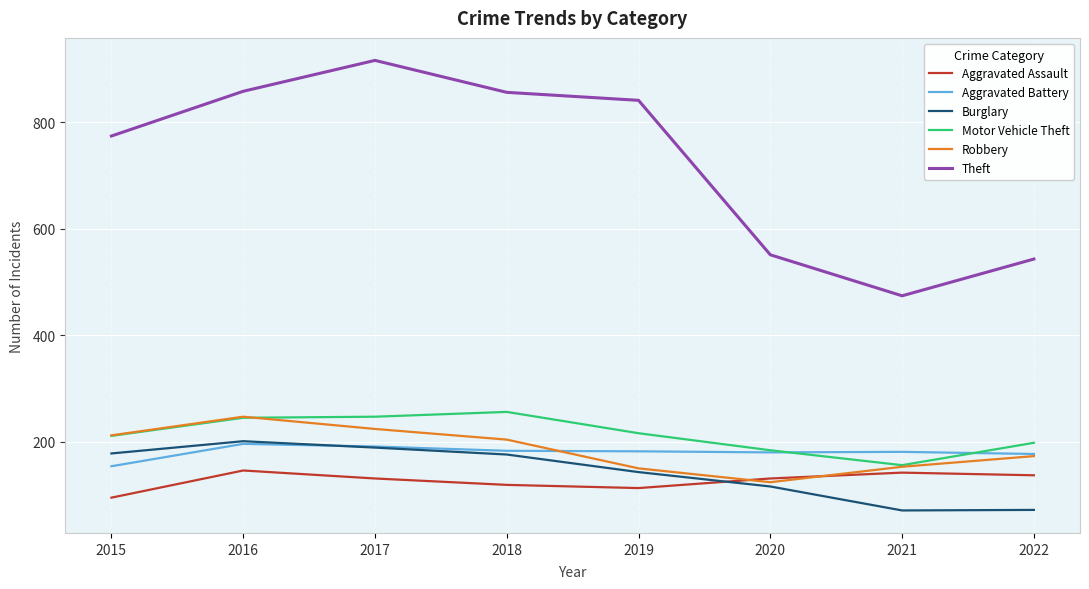

True or false: Aggravated Battery and Theft cross at least once.

False